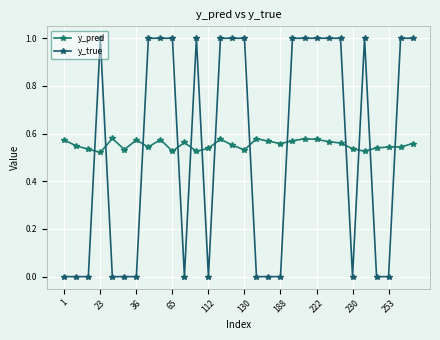

How many distinct data groups are displayed?

2